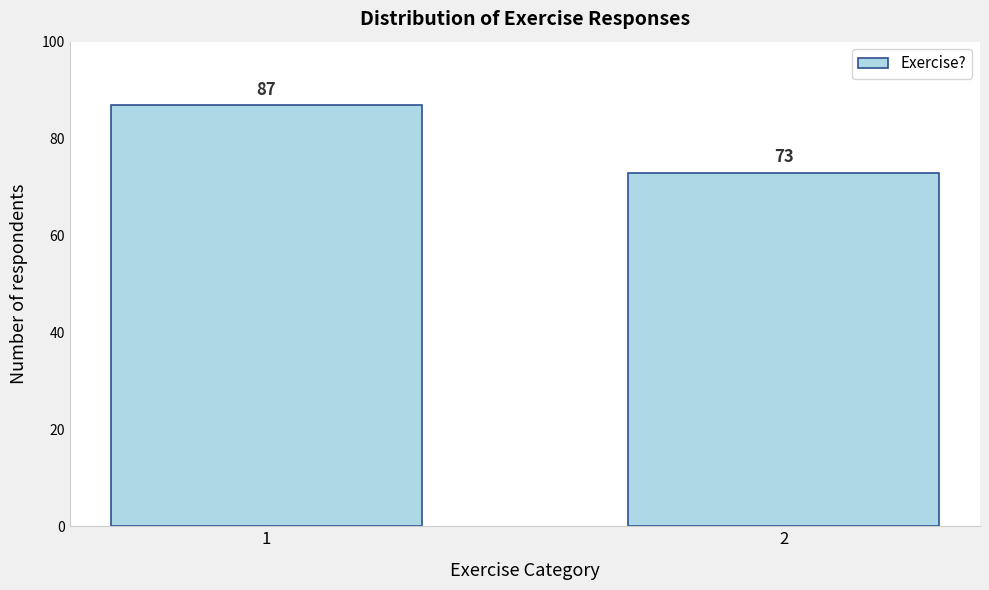

Reading left to right, transcribe all the data shown in this chart.

87	73